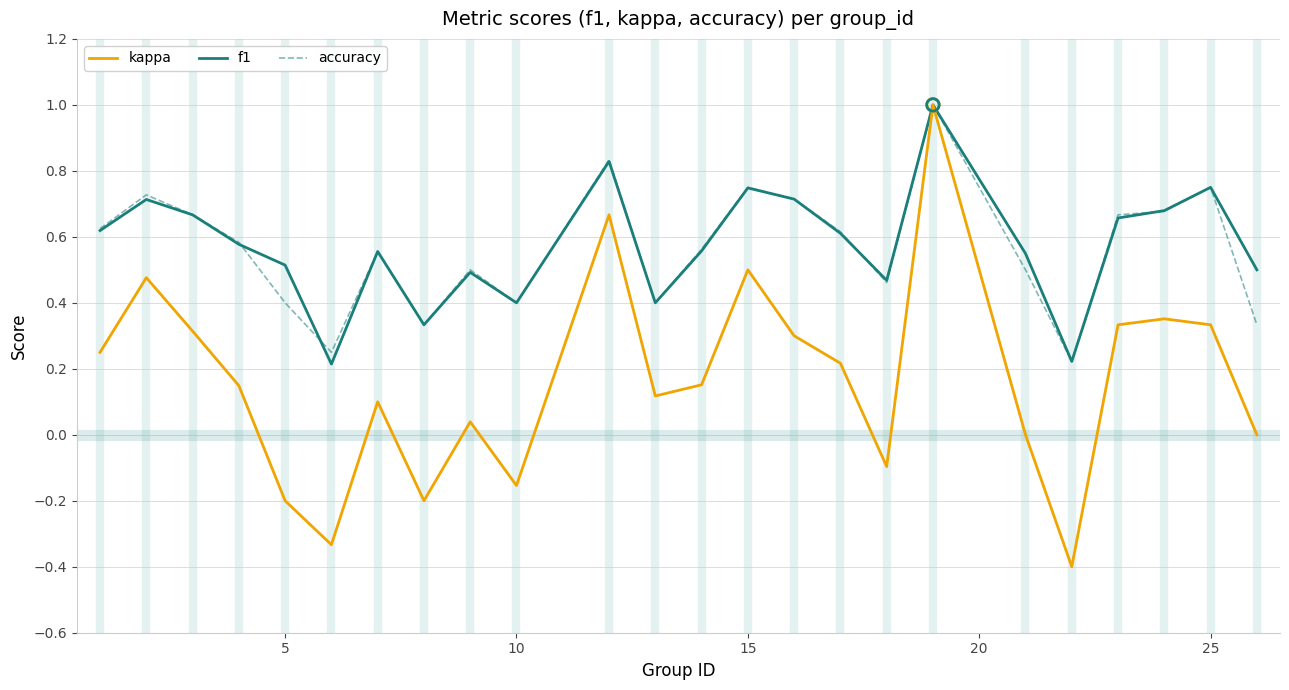

What is the smallest value displayed?

-0.4